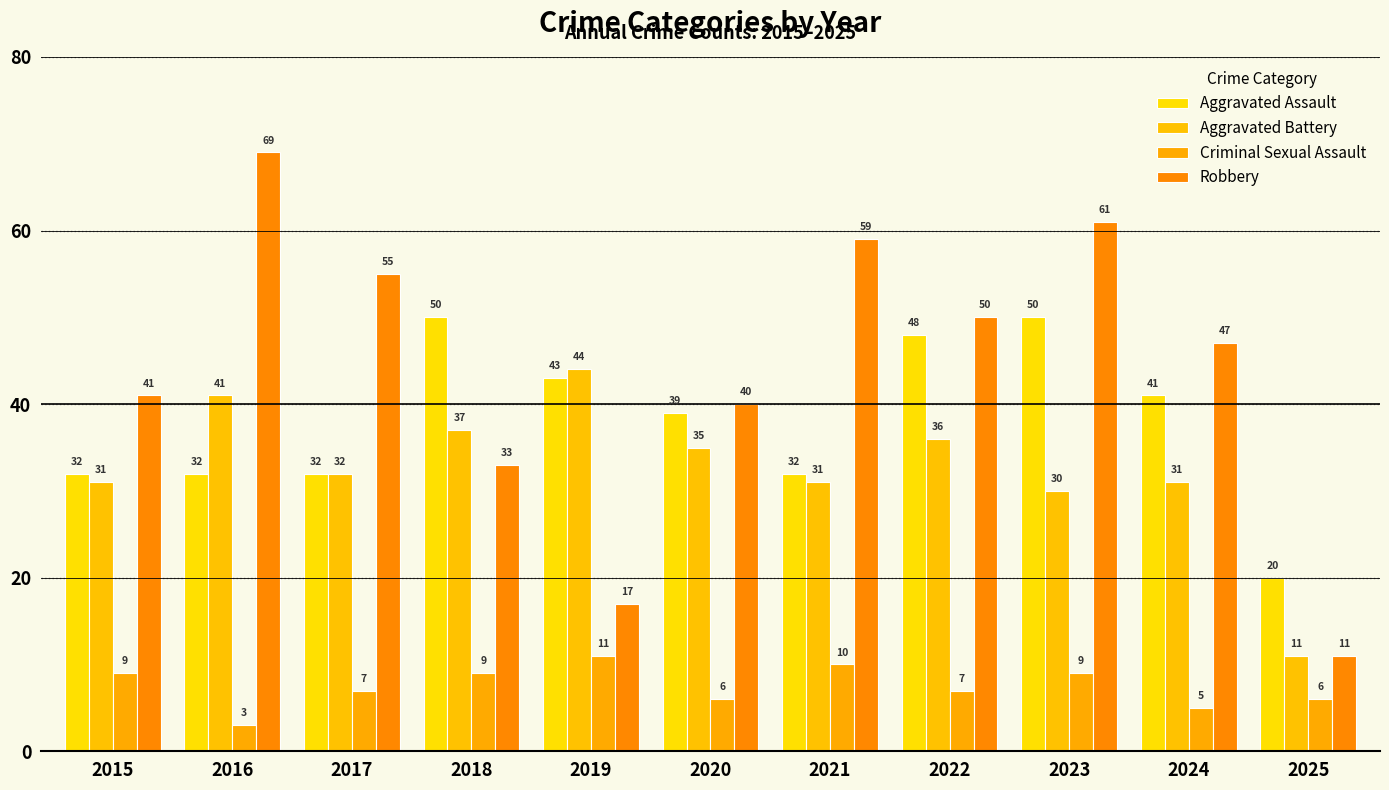

Which series has the widest spread of values?

Robbery